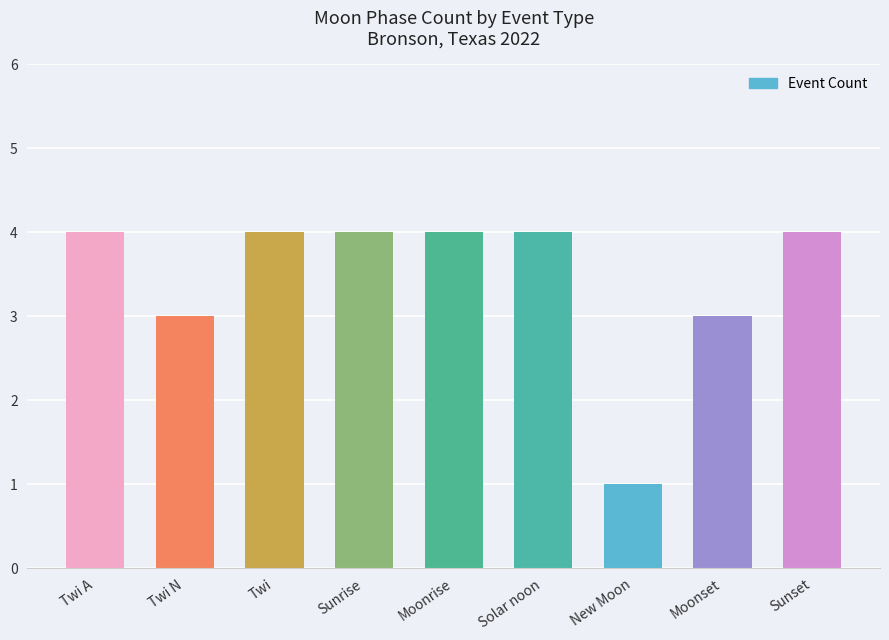

What is the difference between the values at Twi N and Solar noon?

1